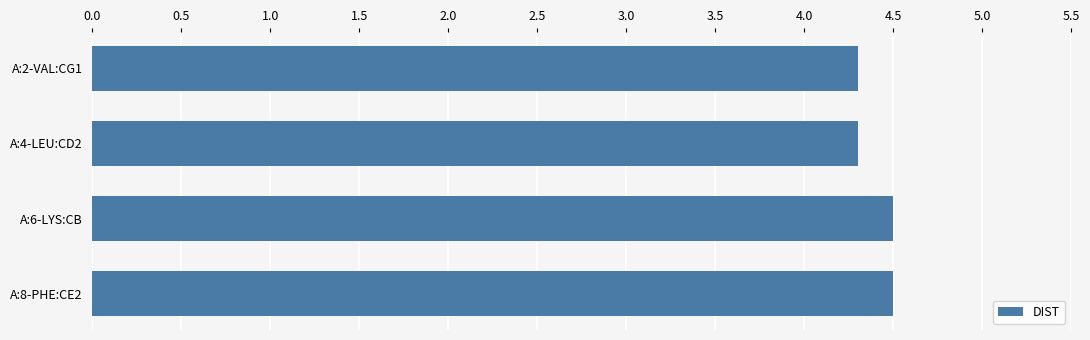

Approximately how many times larger is the value at A:4-LEU:CD2 compared to A:2-VAL:CG1?

1.0